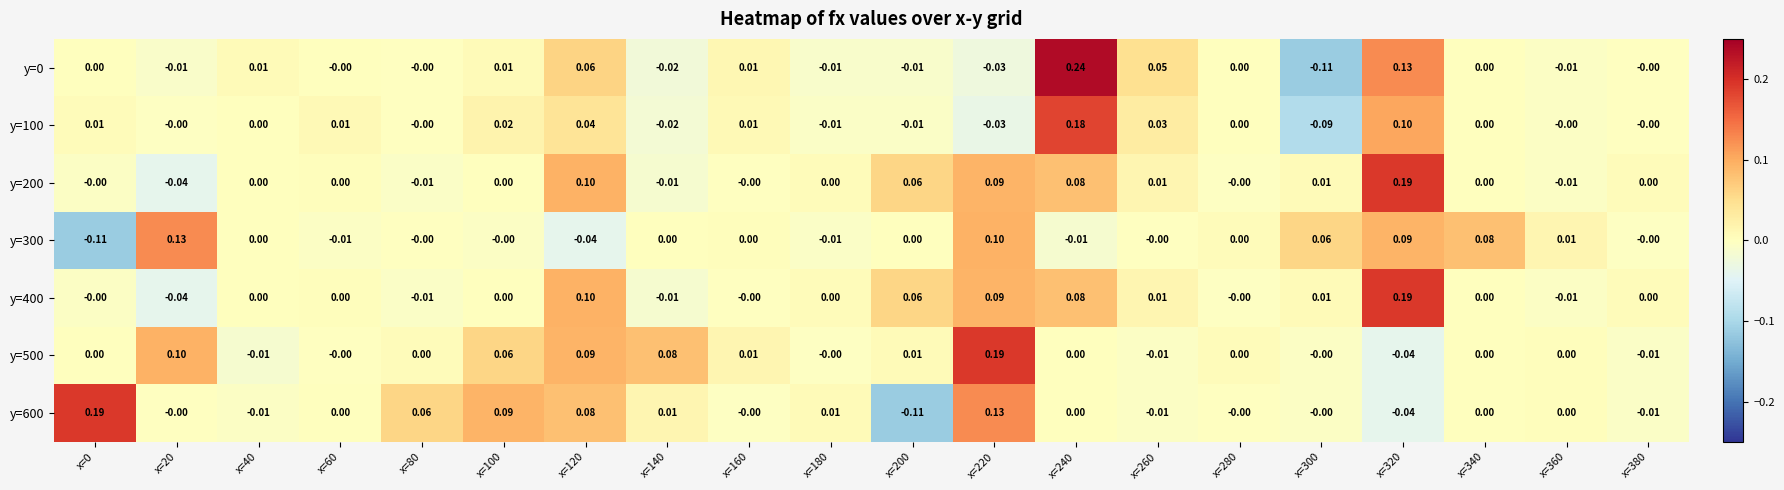

Is the value of y=600 at x=340 greater than the value of y=200 at x=20?

Yes